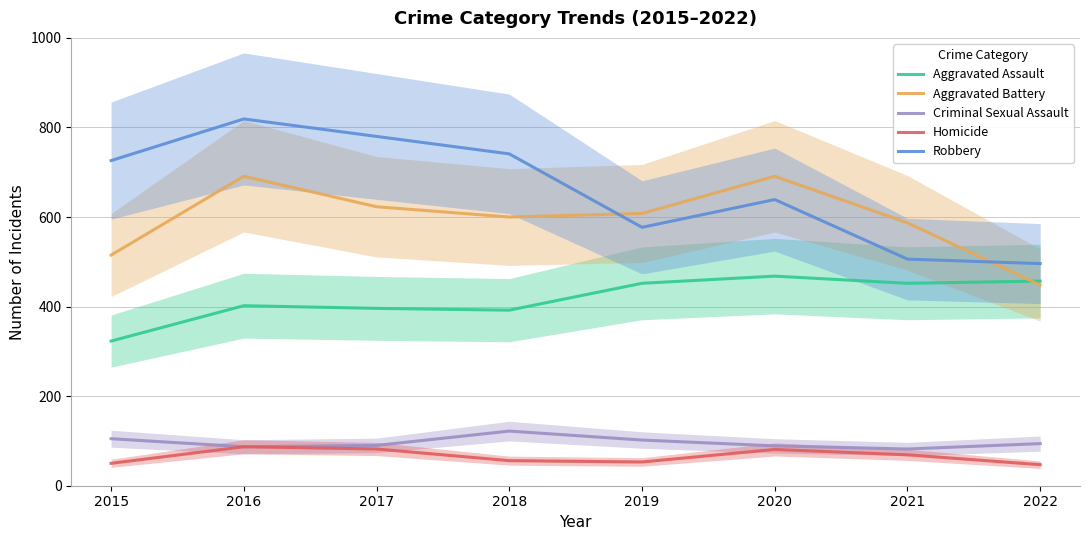

True or false: Aggravated Battery and Homicide cross at least once.

False